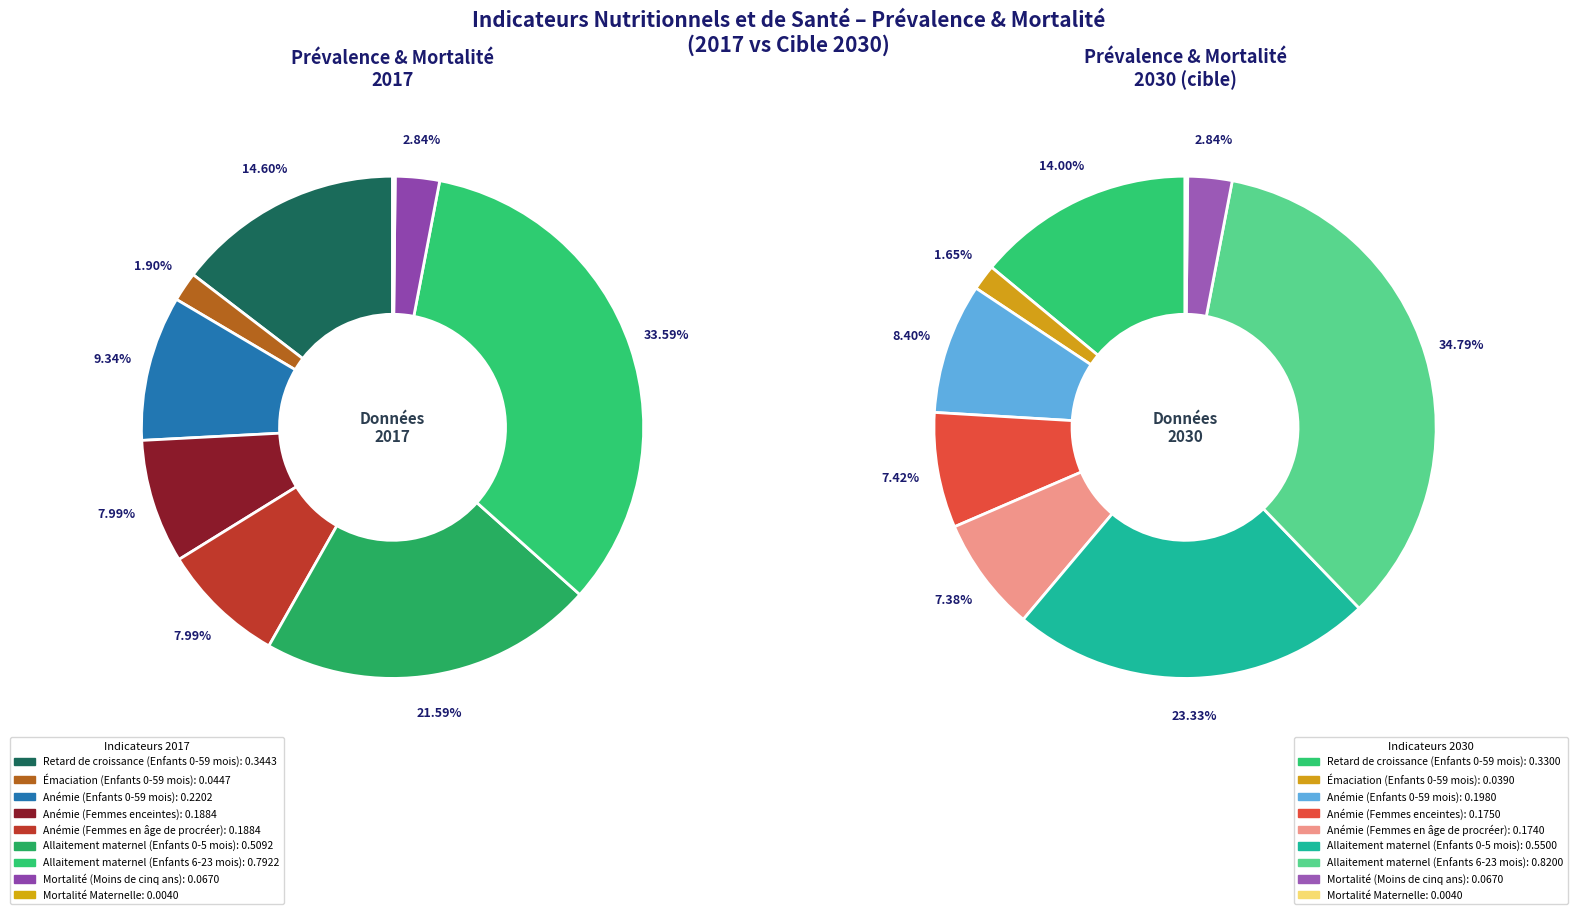

To the nearest percent, what is the combined percentage of 3 and 8?

8%